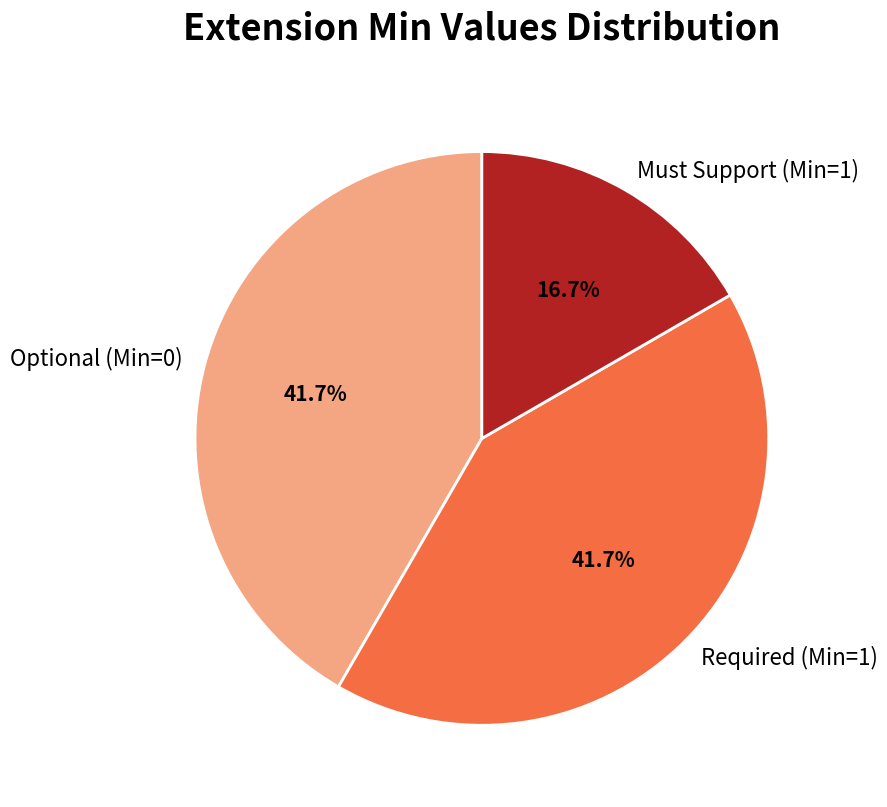

How many segments does this pie chart have?

3